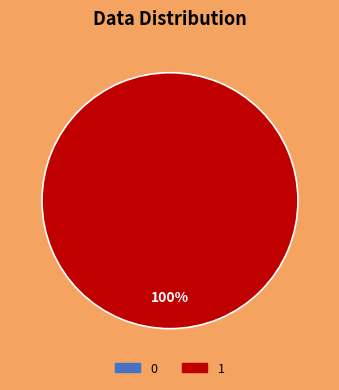

What is the total percentage of 0 and 1?

100.0%